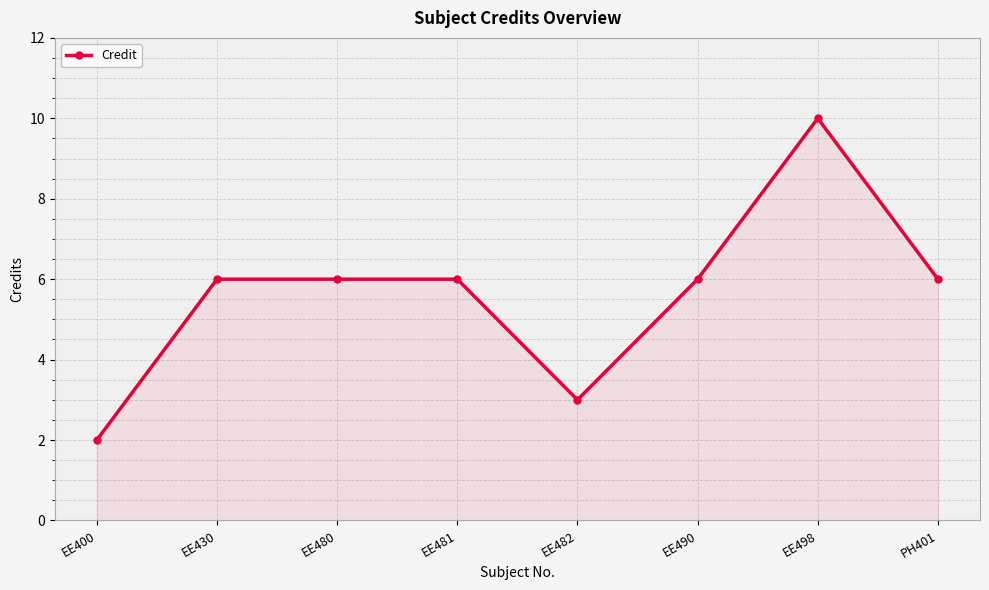

Between EE490 and EE400, which is larger?

EE490